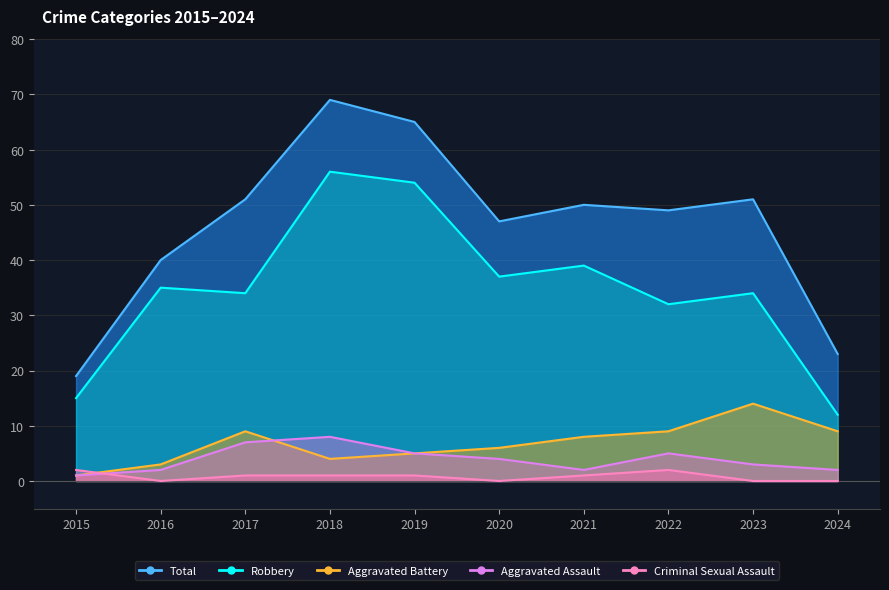

How many times do Aggravated Assault and Aggravated Battery cross each other?

1